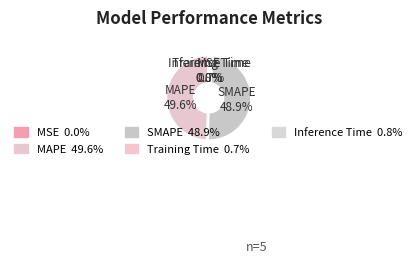

What is the change in value from SMAPE to Training Time?

-2.7